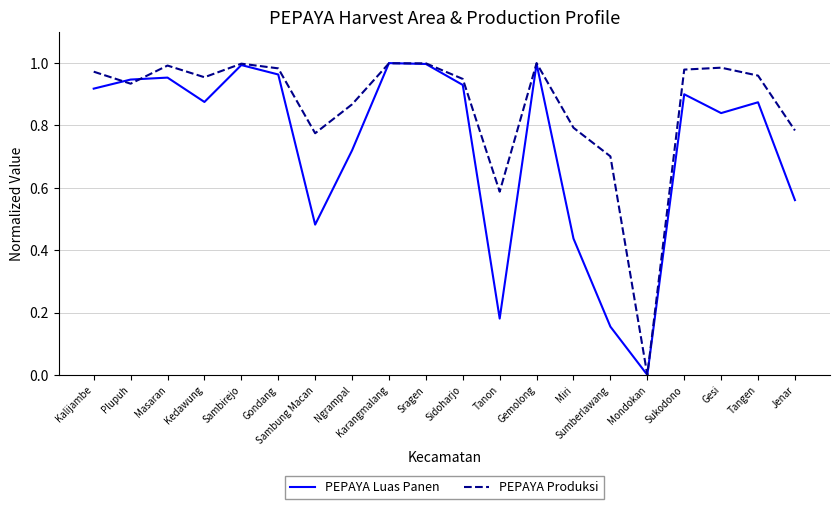

Between which two adjacent categories do PEPAYA Luas Panen and PEPAYA Produksi first intersect?

Kalijambe and Plupuh